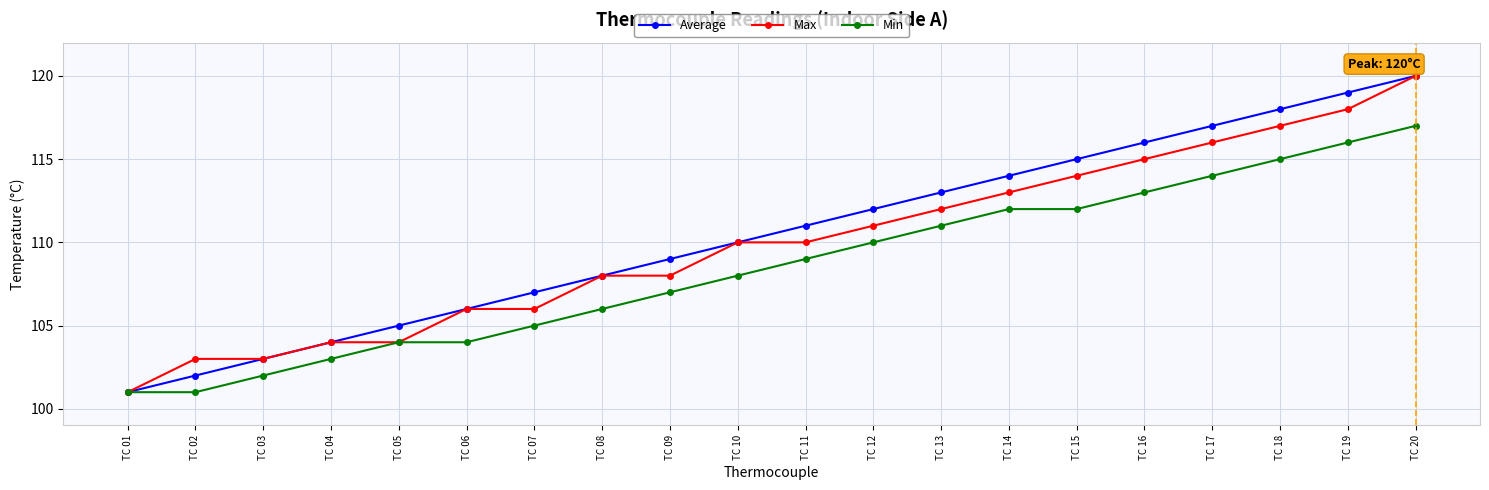

How many data points in Average are less than 111?

10